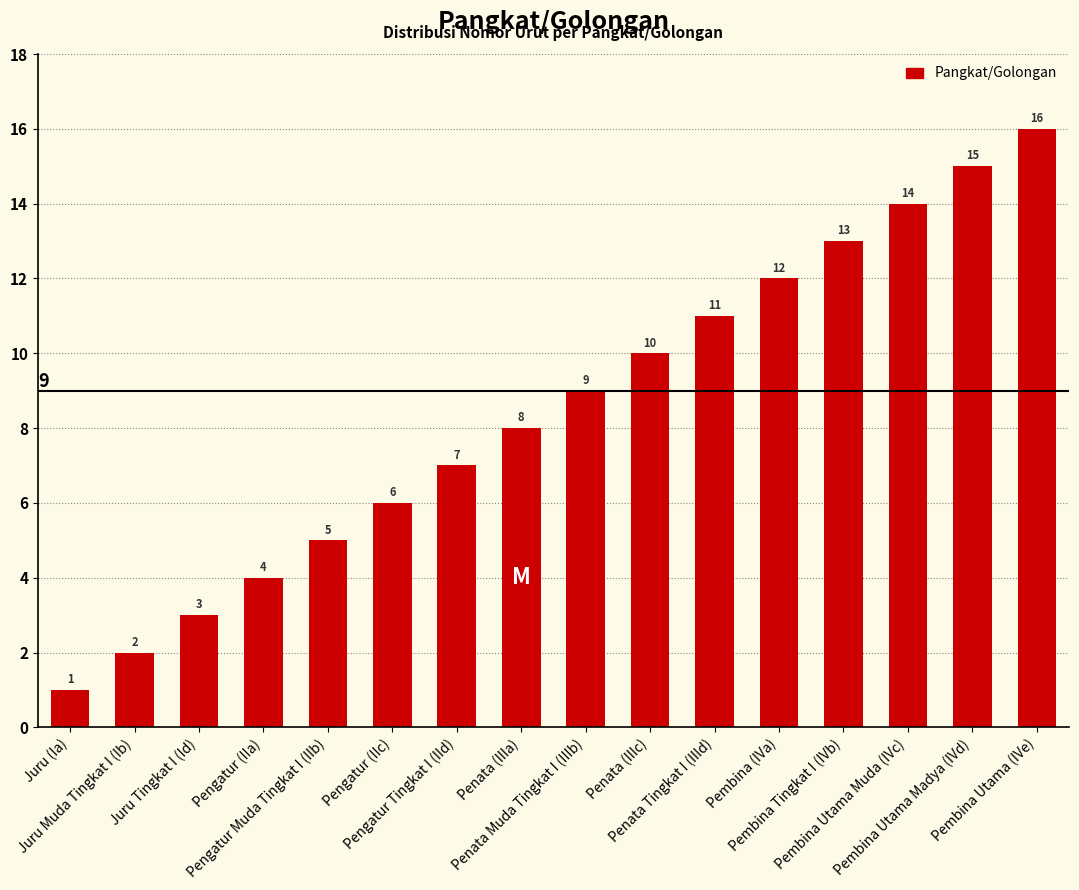

List the labels in order of value, largest first.

Pembina Utama (IVe), Pembina Utama Madya (IVd), Pembina Utama Muda (IVc), Pembina Tingkat I (IVb), Pembina (IVa), Penata Tingkat I (IIId), Penata (IIIc), Penata Muda Tingkat I (IIIb), Penata (IIIa), Pengatur Tingkat I (IId), Pengatur (IIc), Pengatur Muda Tingkat I (IIb), Pengatur (IIa), Juru Tingkat I (Id), Juru Muda Tingkat I (Ib), Juru (Ia)